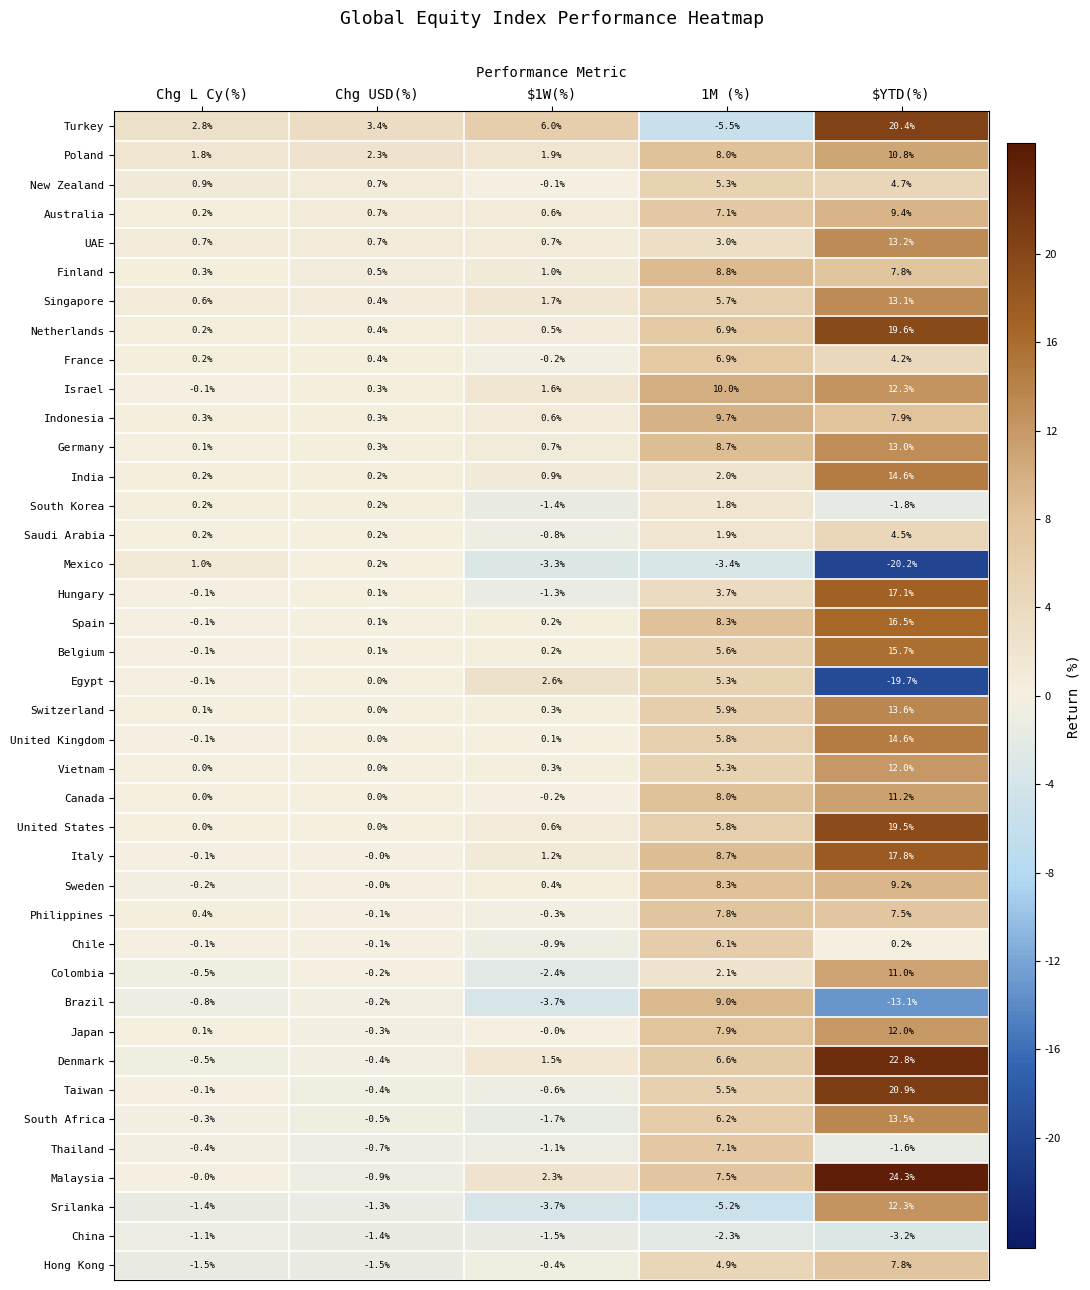

At which label is New Zealand closest to 2?

Chg L Cy(%)